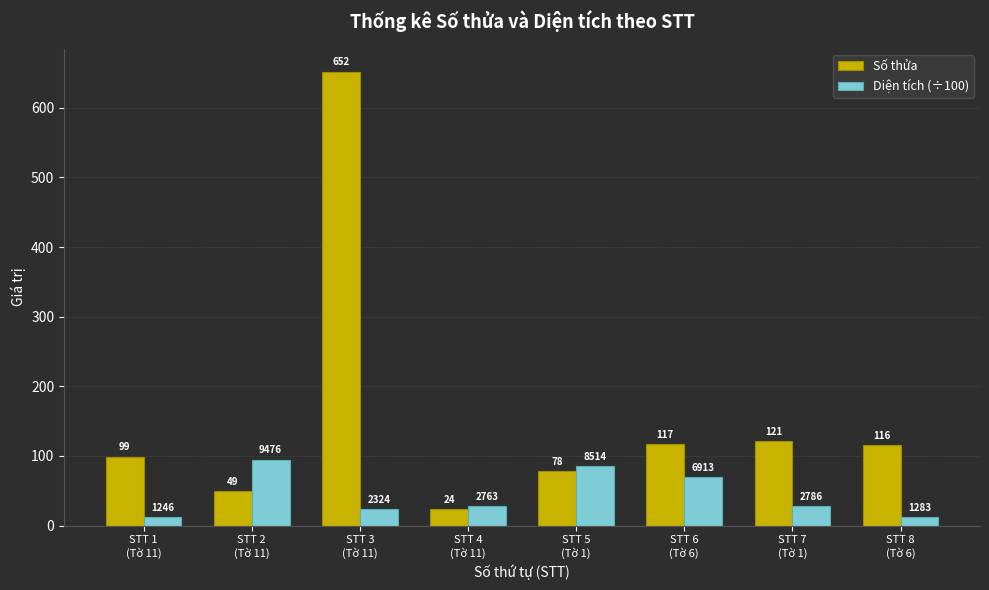

What is the label of the 6th bar from the left?

STT 6
(Tờ 6)